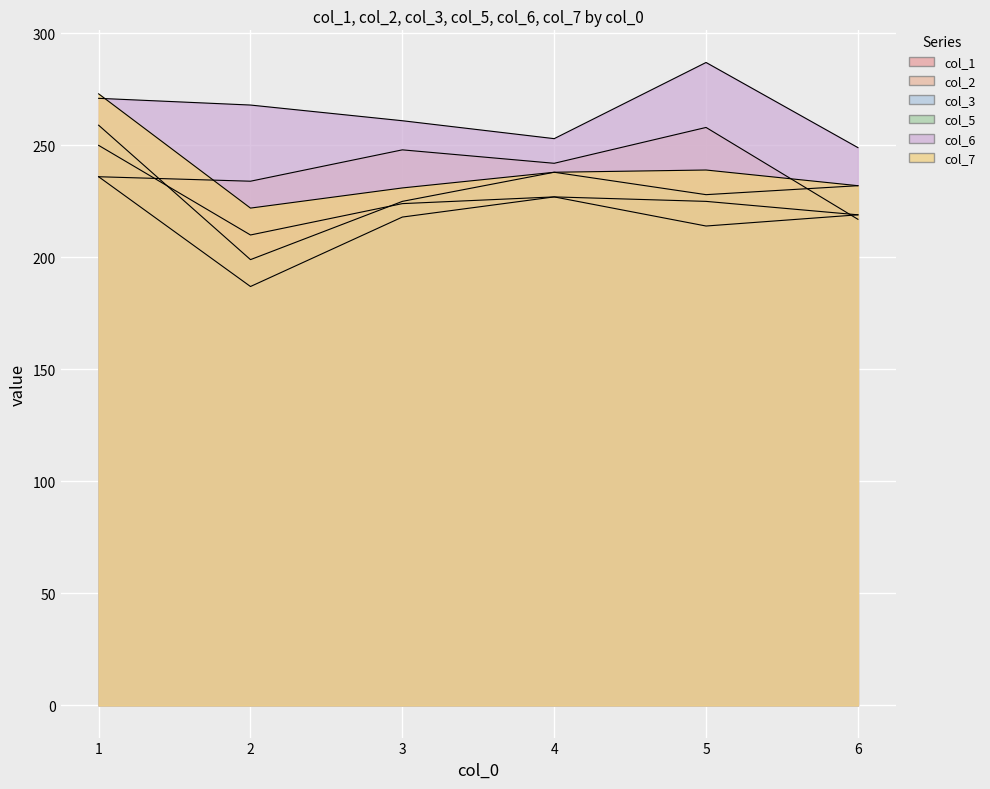

True or false: col_2 and col_6 intersect in this chart.

False